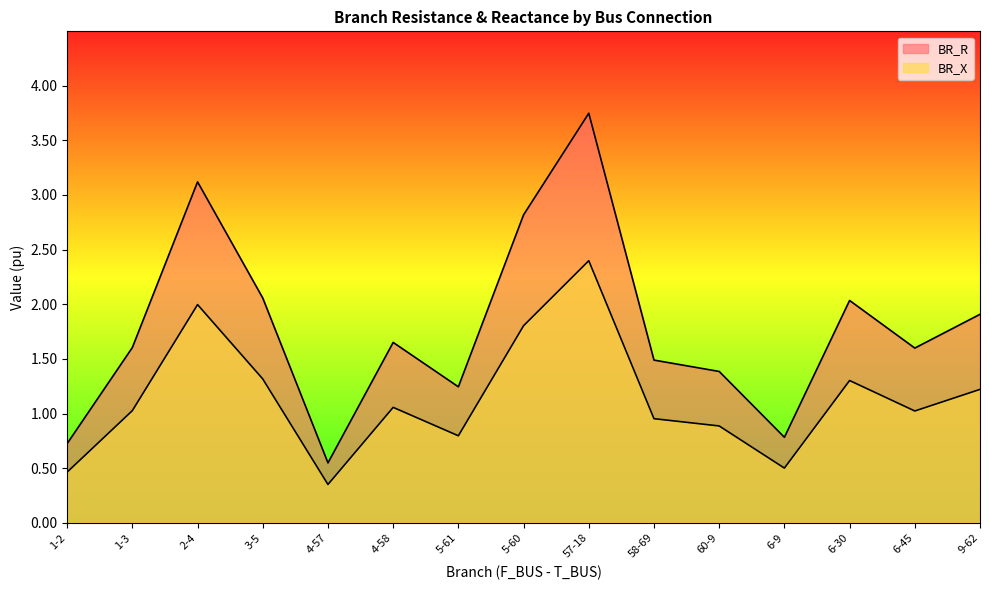

Rank the series by their average value, from highest to lowest.

BR_R, BR_X